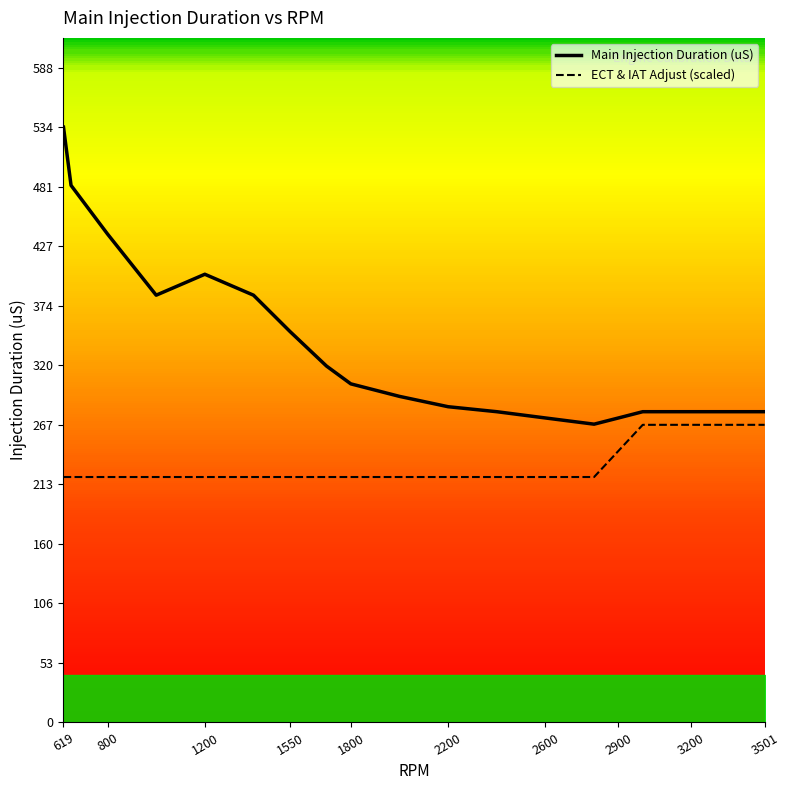

Where is the first local maximum for Main Injection Duration (uS)?

1200